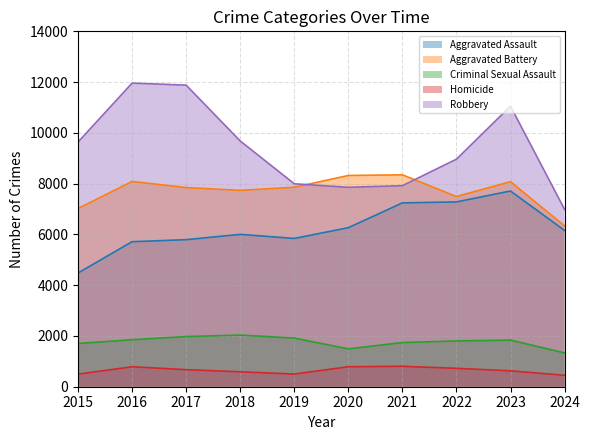

Reading left to right, transcribe all the data shown in this chart.

Aggravated Assault: 2015=4480	2016=5713	2017=5793	2018=6002	2019=5841	2020=6265	2021=7242	2022=7280	2023=7710	2024=6158
Aggravated Battery: 2015=7019	2016=8086	2017=7845	2018=7735	2019=7858	2020=8321	2021=8347	2022=7492	2023=8077	2024=6336
Criminal Sexual Assault: 2015=1703	2016=1851	2017=1975	2018=2034	2019=1916	2020=1491	2021=1739	2022=1803	2023=1837	2024=1331
Homicide: 2015=496	2016=786	2017=672	2018=588	2019=499	2020=787	2021=804	2022=725	2023=626	2024=450
Robbery: 2015=9638	2016=11960	2017=11880	2018=9681	2019=7995	2020=7855	2021=7920	2022=8963	2023=11052	2024=6987